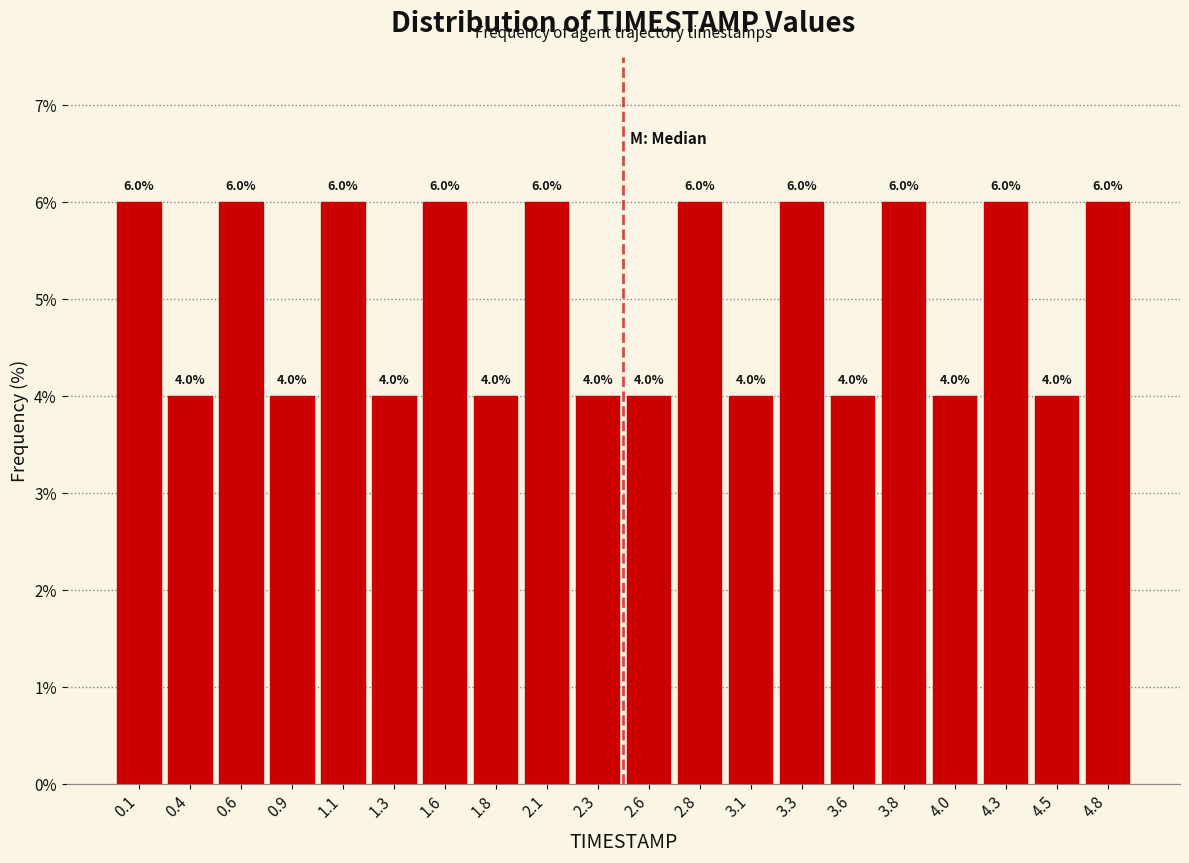

Reading left to right, transcribe this chart: for each bar, give the range it covers on the x-axis and its height. The bar edges are not printed on the chart, so give them approximately, as read against the axis.

0.000 to 0.245: 6.0
0.245 to 0.490: 4.0
0.490 to 0.735: 6.0
0.735 to 0.980: 4.0
0.980 to 1.225: 6.0
1.225 to 1.470: 4.0
1.470 to 1.715: 6.0
1.715 to 1.960: 4.0
1.960 to 2.205: 6.0
2.205 to 2.450: 4.0
2.450 to 2.695: 4.0
2.695 to 2.940: 6.0
2.940 to 3.185: 4.0
3.185 to 3.430: 6.0
3.430 to 3.675: 4.0
3.675 to 3.920: 6.0
3.920 to 4.165: 4.0
4.165 to 4.410: 6.0
4.410 to 4.655: 4.0
4.655 to 4.900: 6.0